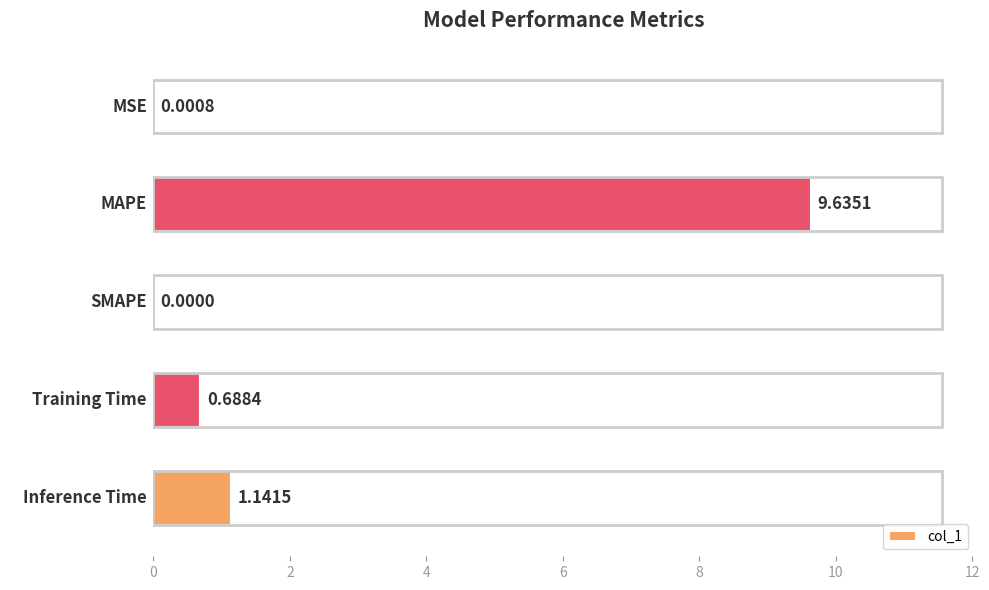

What is the sum of all values?

11.5